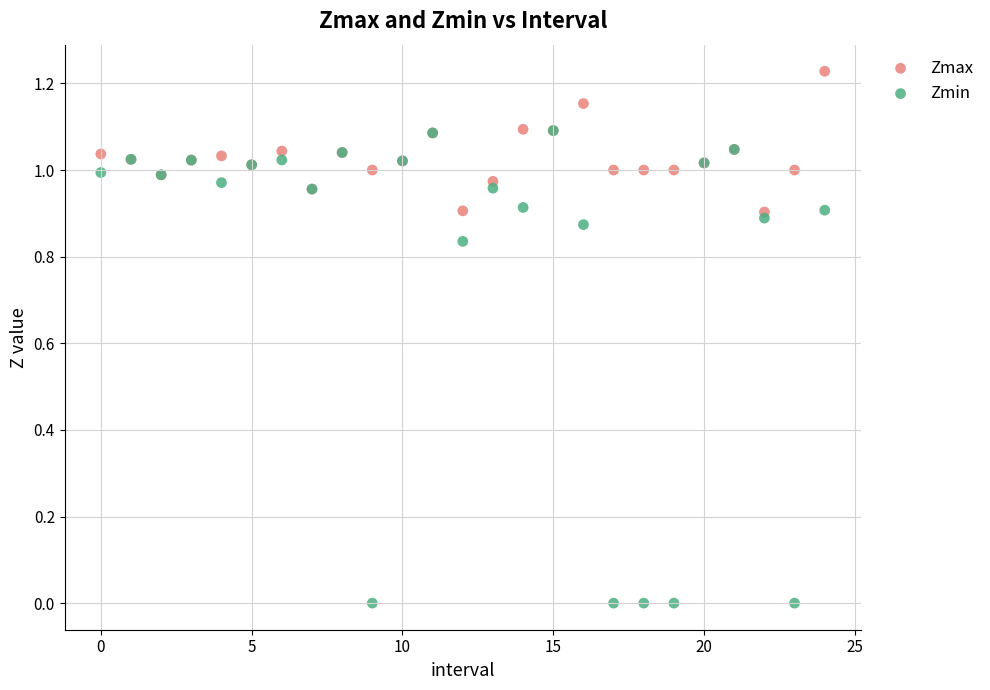

Which series contains the lowest Y value?

Zmin